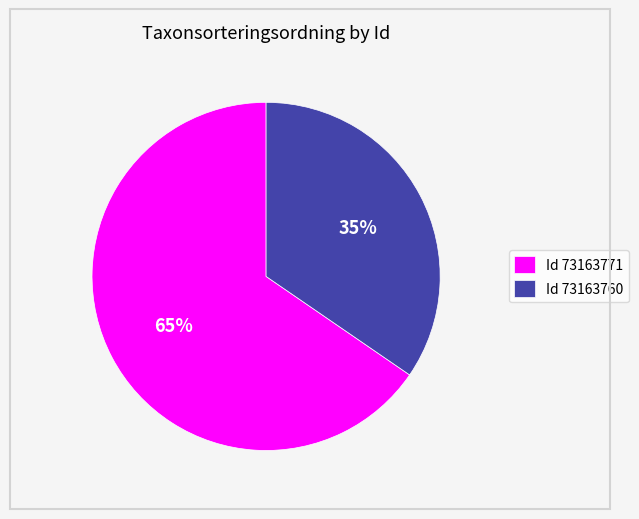

The Id 73163771 slice represents 72% of the pie. True or false?

False